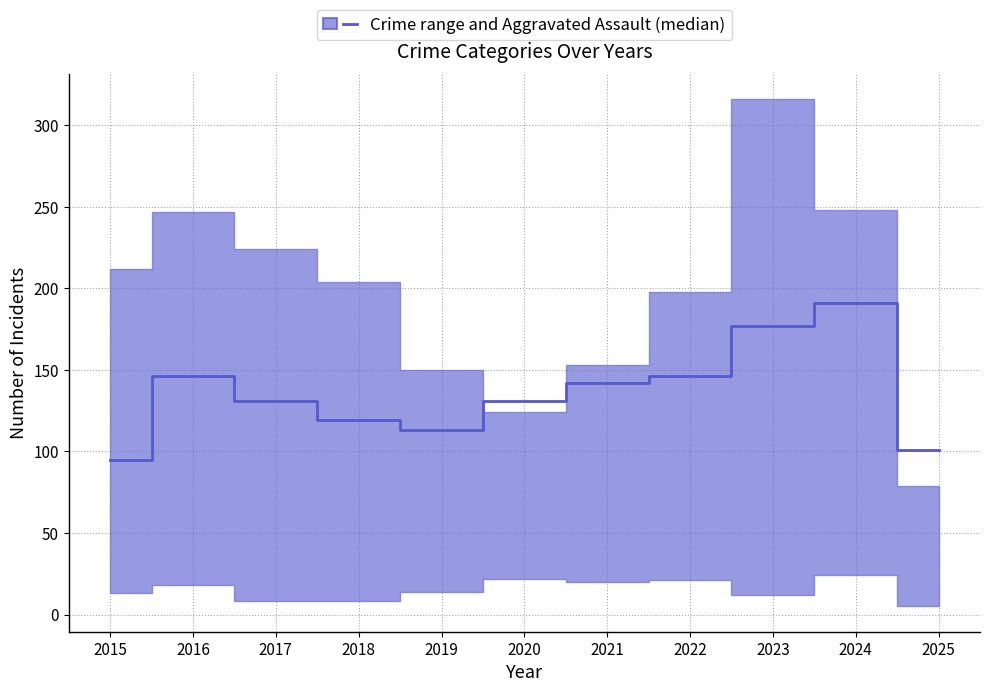

Reading left to right, list all the values displayed in this chart.

95	146	131	119	113	131	142	146	177	191	101